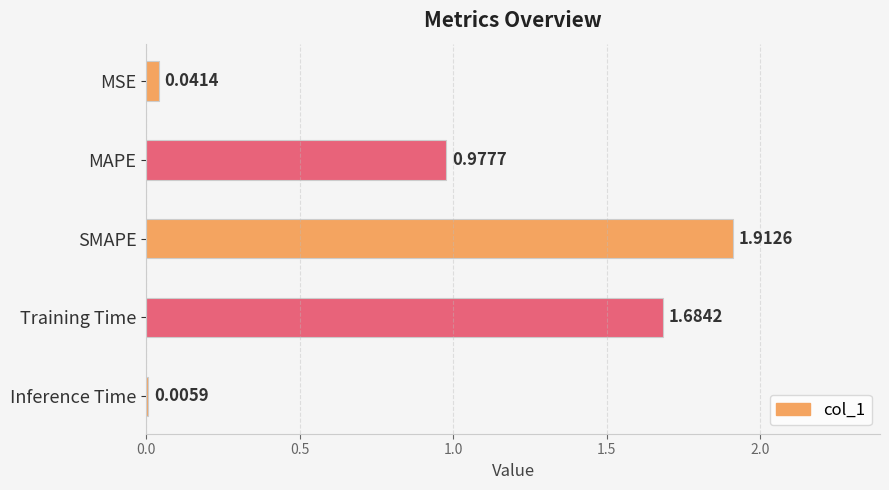

Between Inference Time and Training Time, which is larger?

Training Time